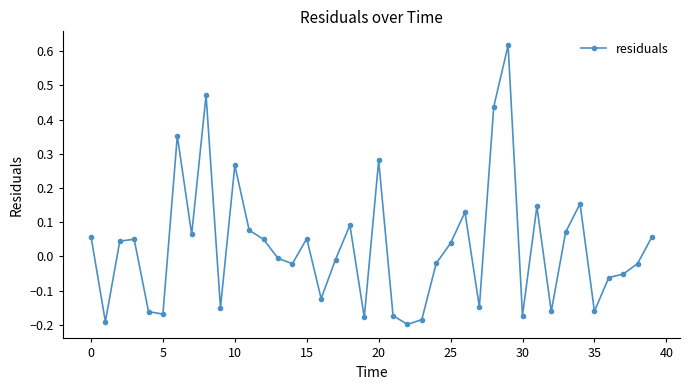

What is the sum of all values?

1.2